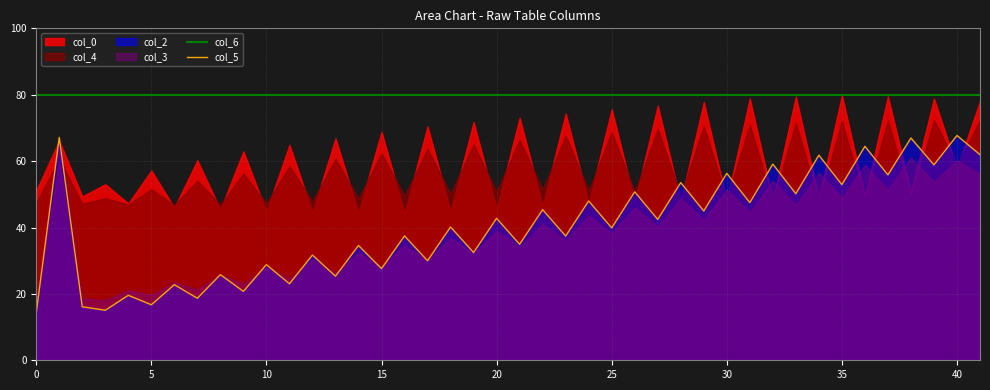

What is the maximum value for col_6?

79.8